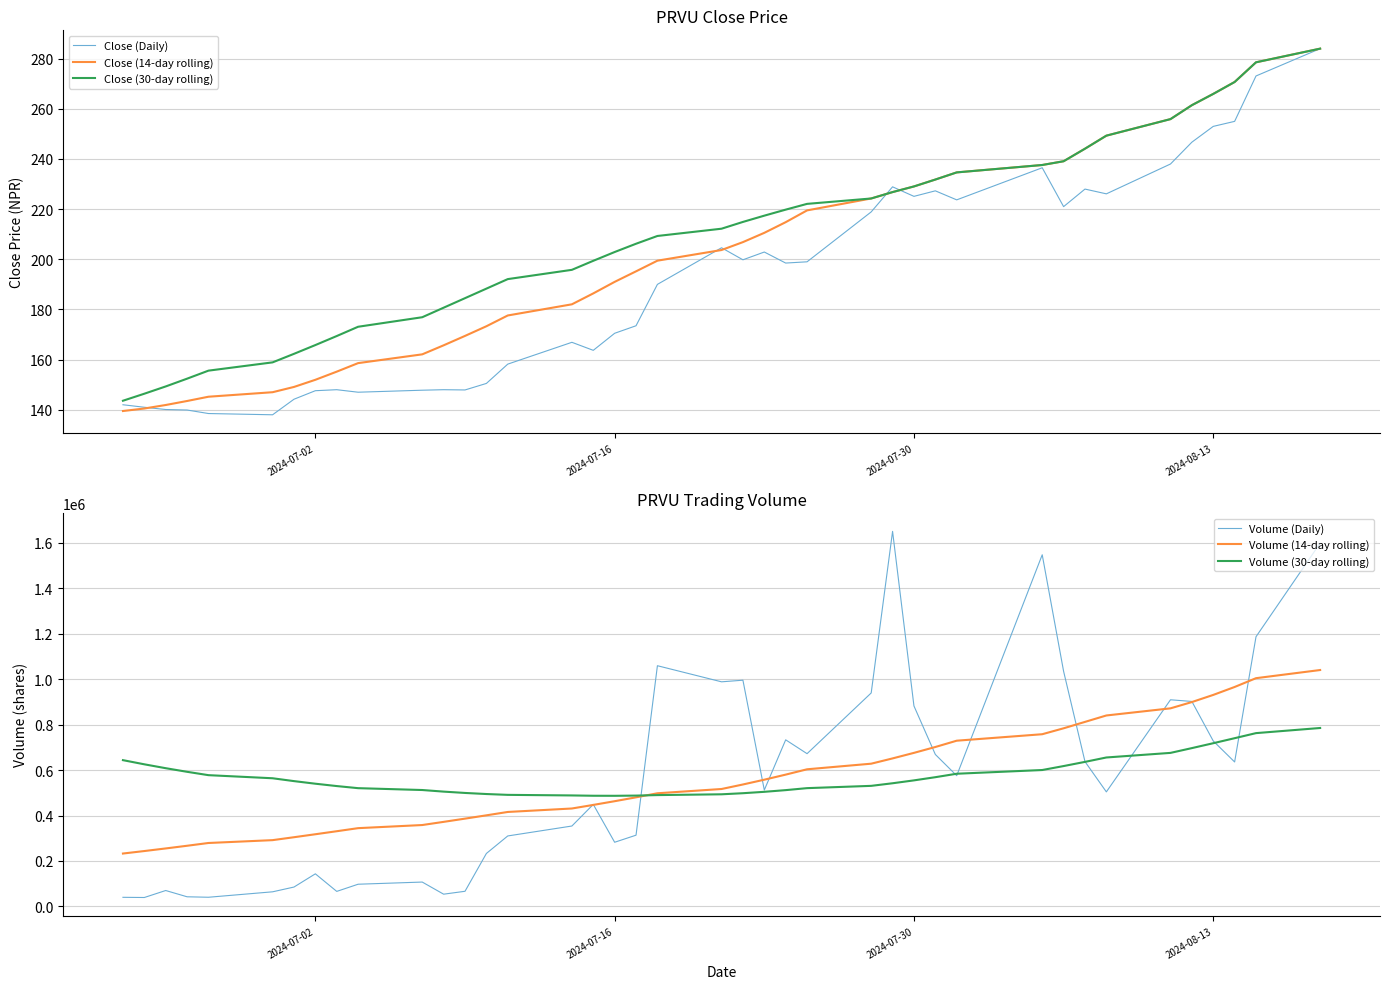

What is the highest value of the Close (14-day rolling) series?

284.0